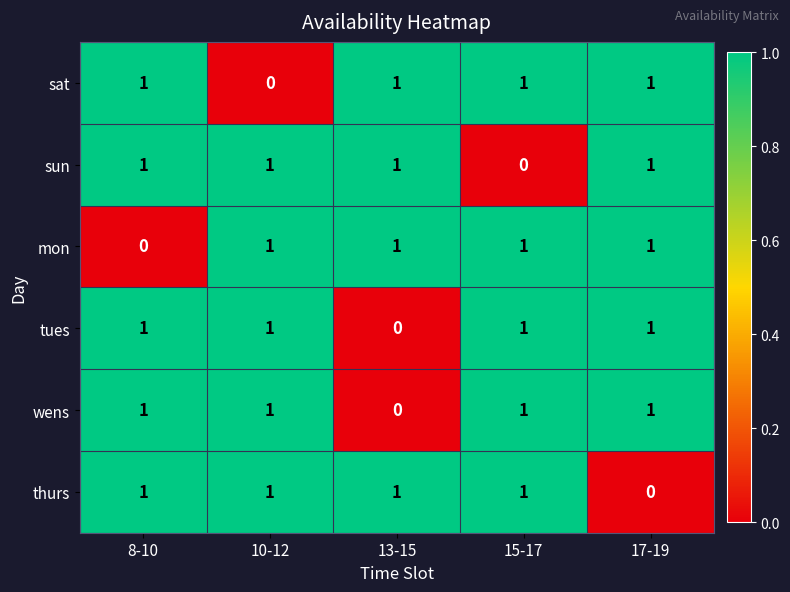

What is the maximum value shown in the chart?

1